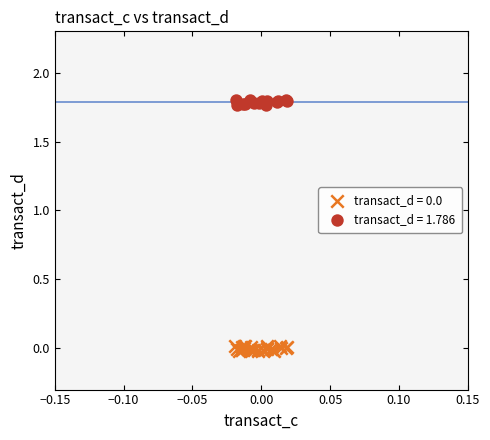

Which series contains the highest Y value?

transact_d = 1.786